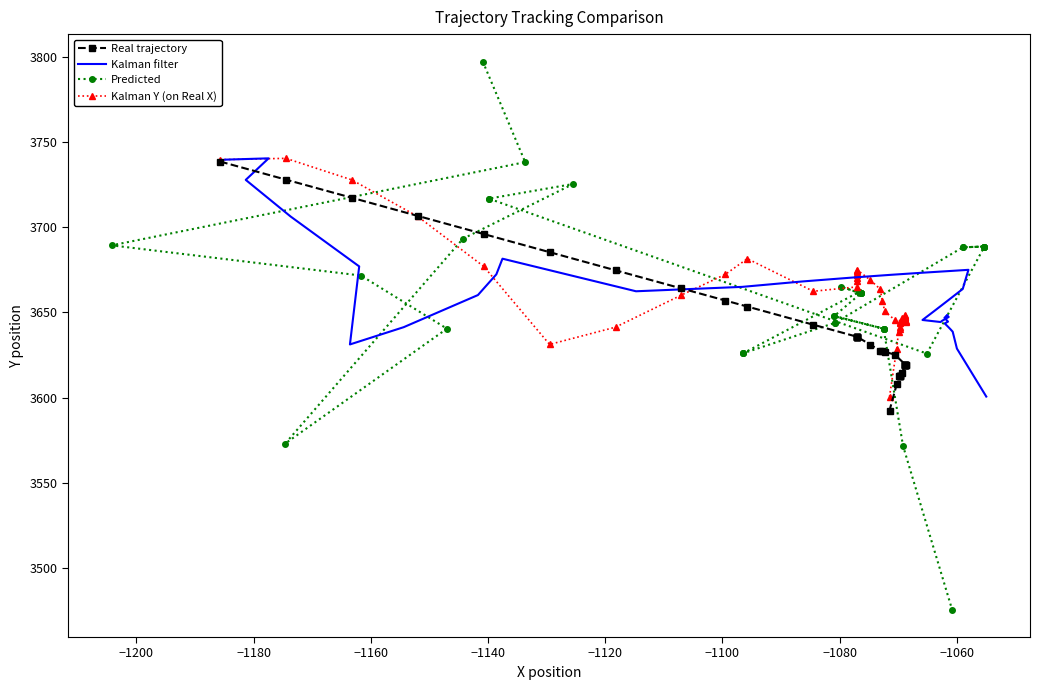

What is the maximum value for Kalman Y (on Real X)?

3740.4